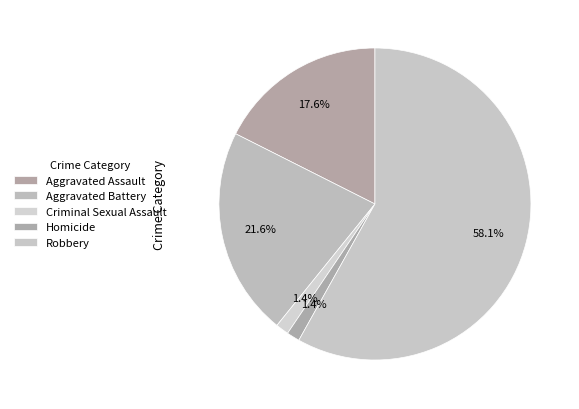

Count the number of slices in the pie.

5